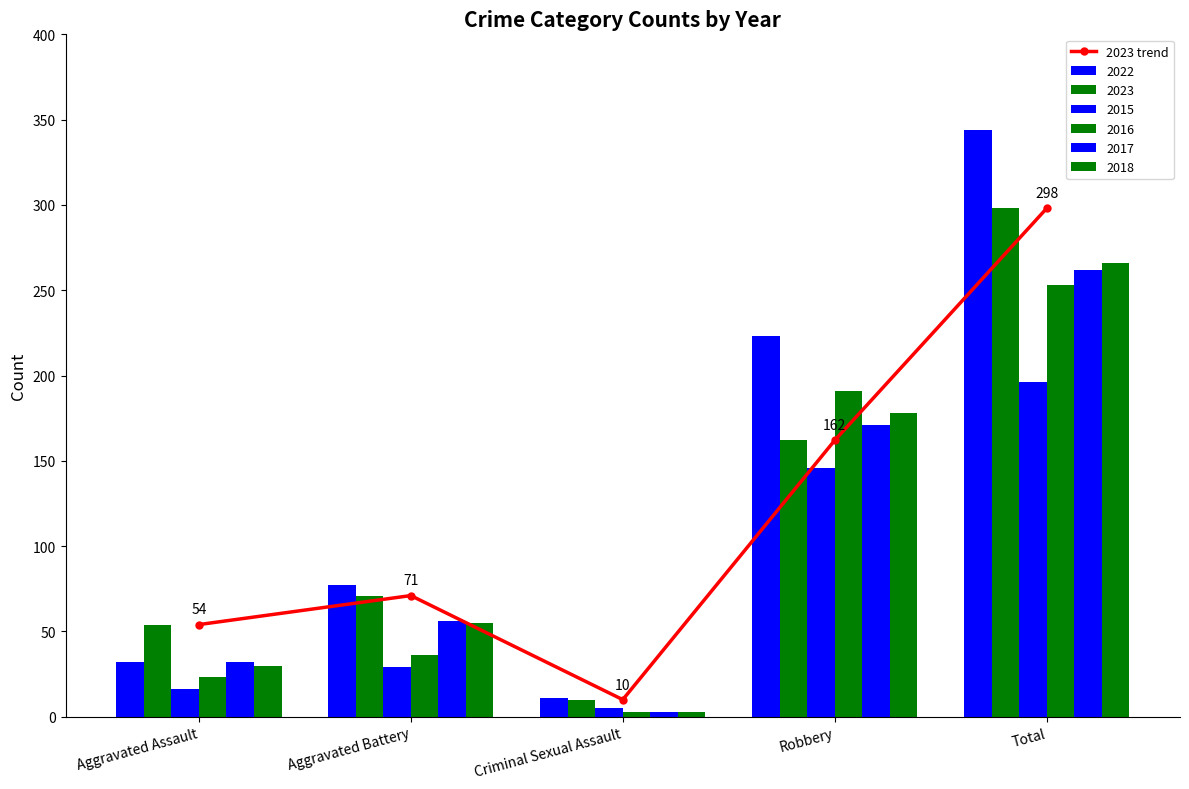

Approximately how many times larger is the value at Robbery compared to Total?

0.5